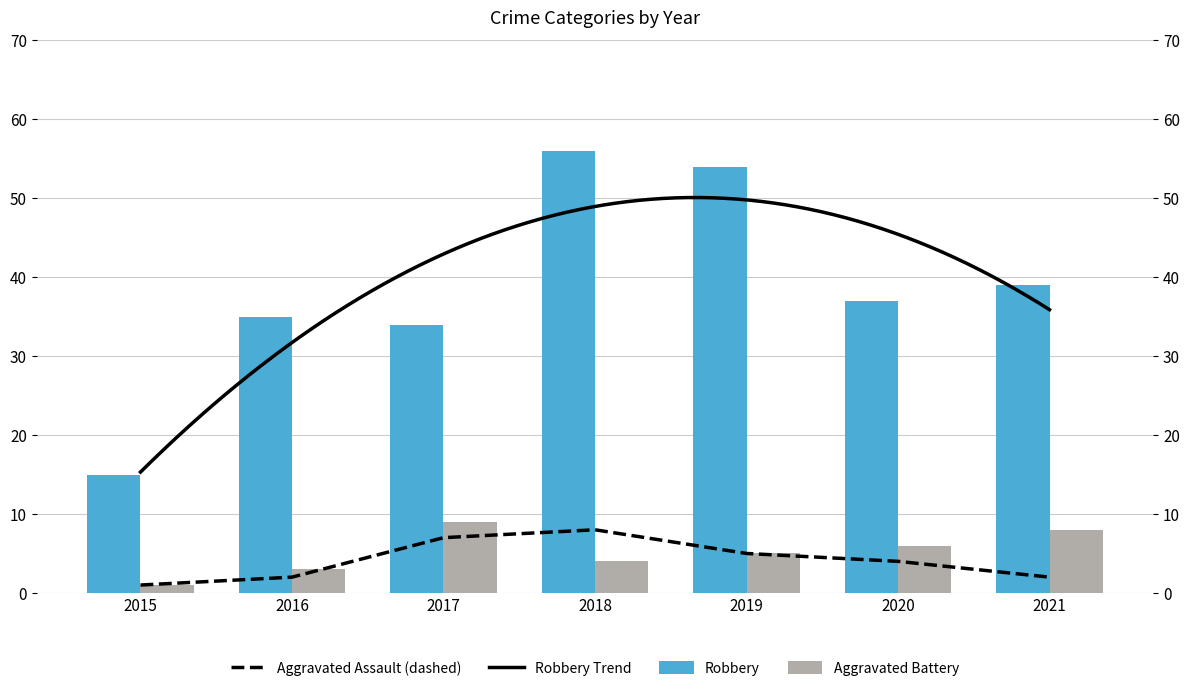

What is the difference between the maximum and minimum values in the Aggravated Assault series?

7